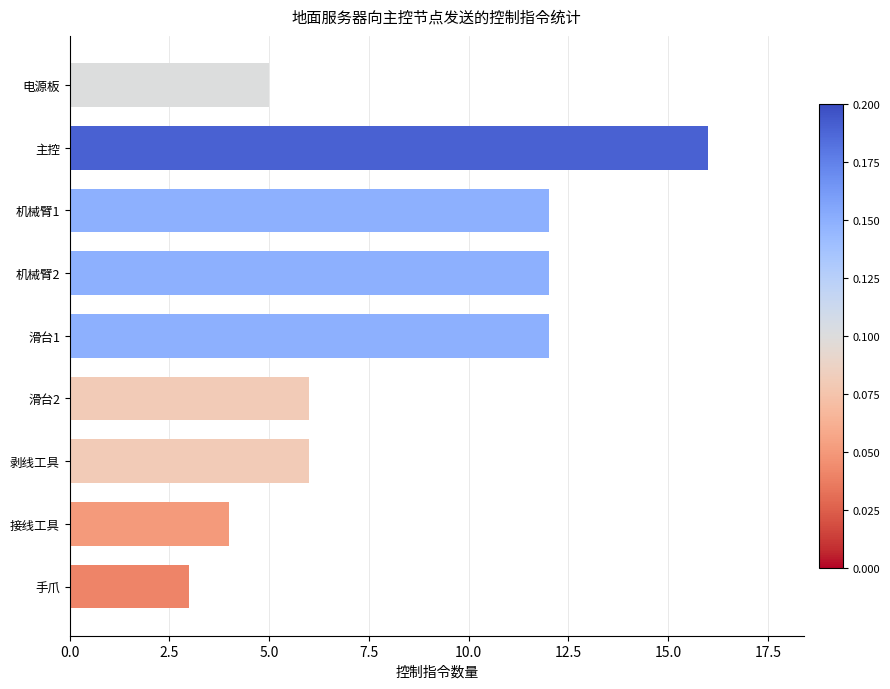

True or false: the data shows 6 at 剥线工具.

True